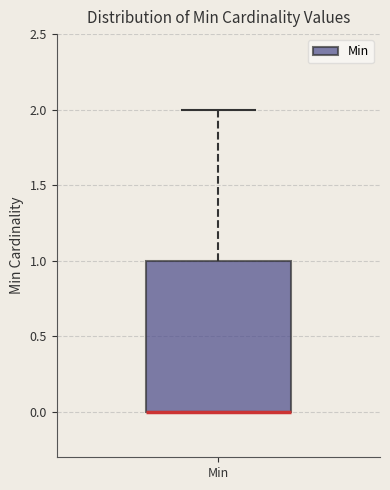

Transcribe this box plot: give where the median line is, the range the box spans, and where the two whiskers end, as read against the y-axis. The values are not printed on the chart, so give them approximately, as read against the axis.

median 0 (drawn on the box's lower edge), box 0 to 1, whiskers 0 to 2